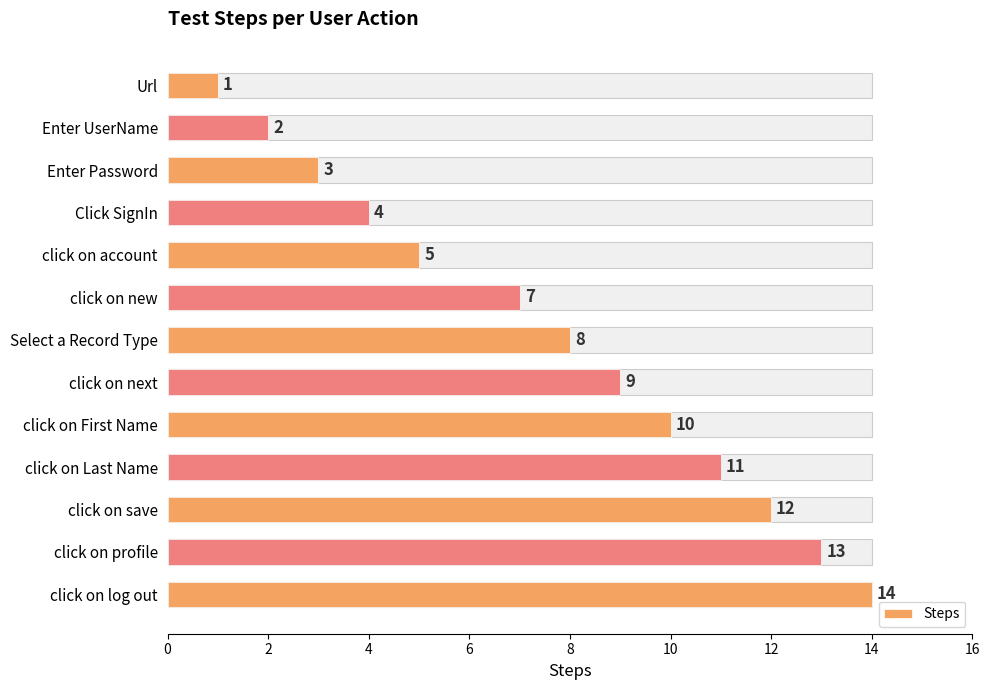

The value at 2 is 3. True or false?

False